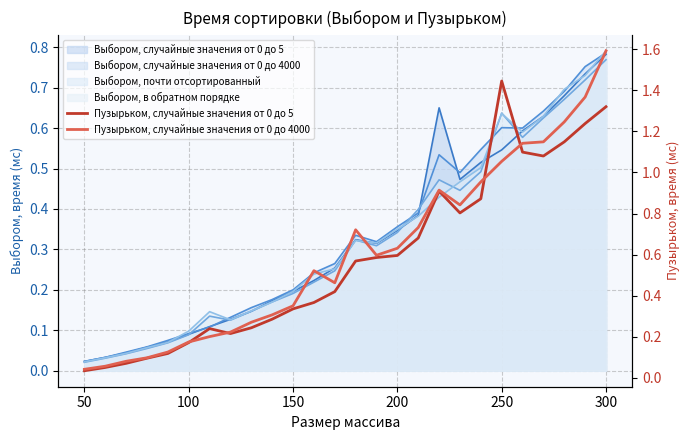

What is the highest value of the Пузырьком, случайные значения от 0 до 4000 series?

1.6